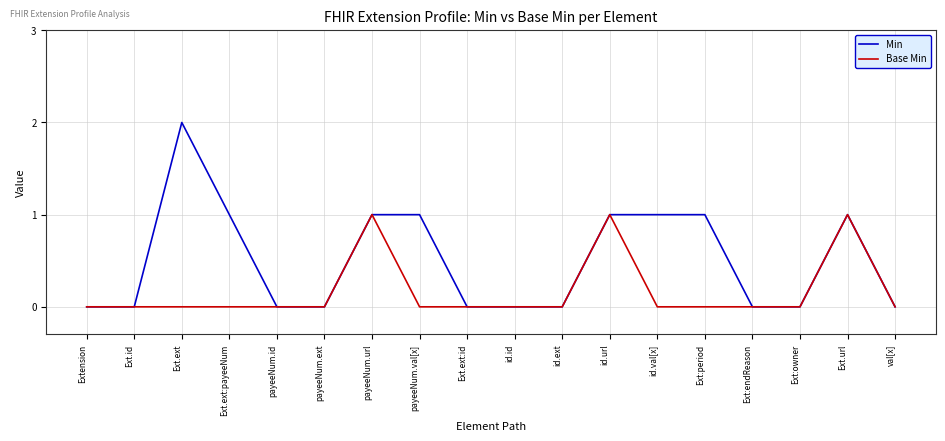

Which label corresponds to the largest value in the chart?

Ext.ext